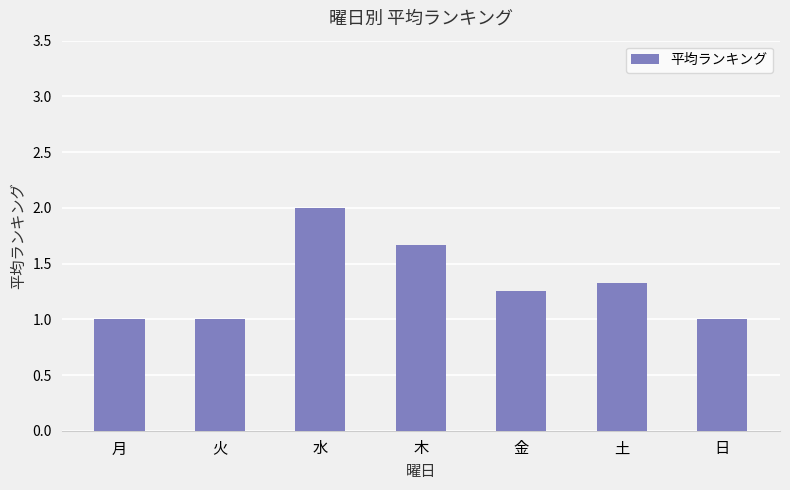

How many bars are there in total?

7